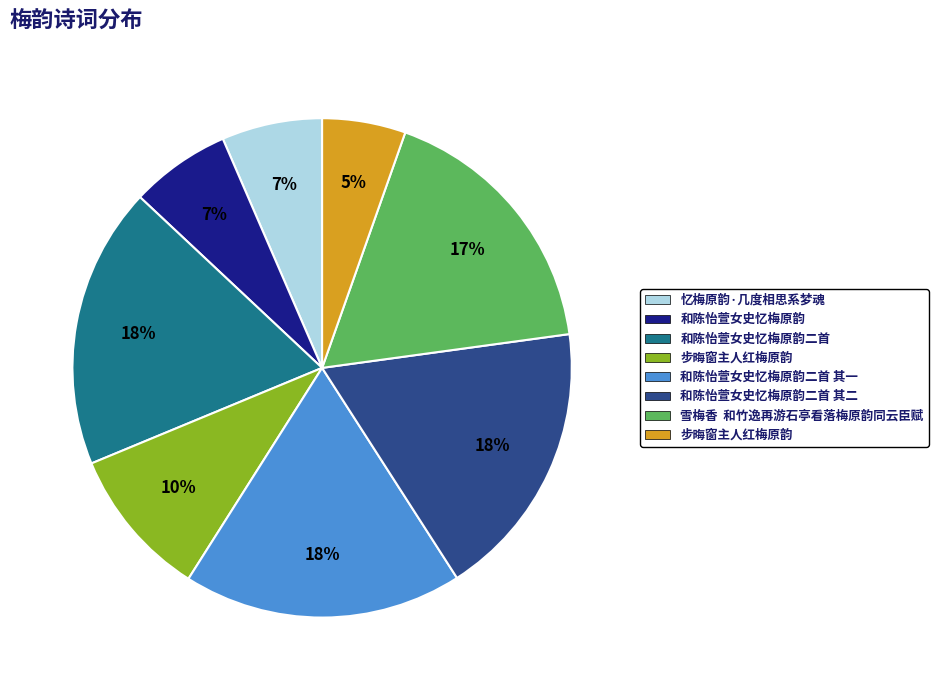

To the nearest percent, what is the difference between the largest and smallest slice percentages?

13%